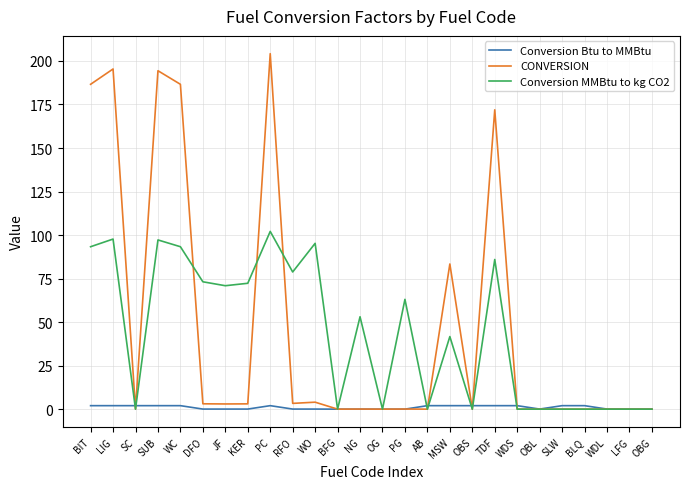

True or false: CONVERSION has more than 0 points higher than both neighbors.

True